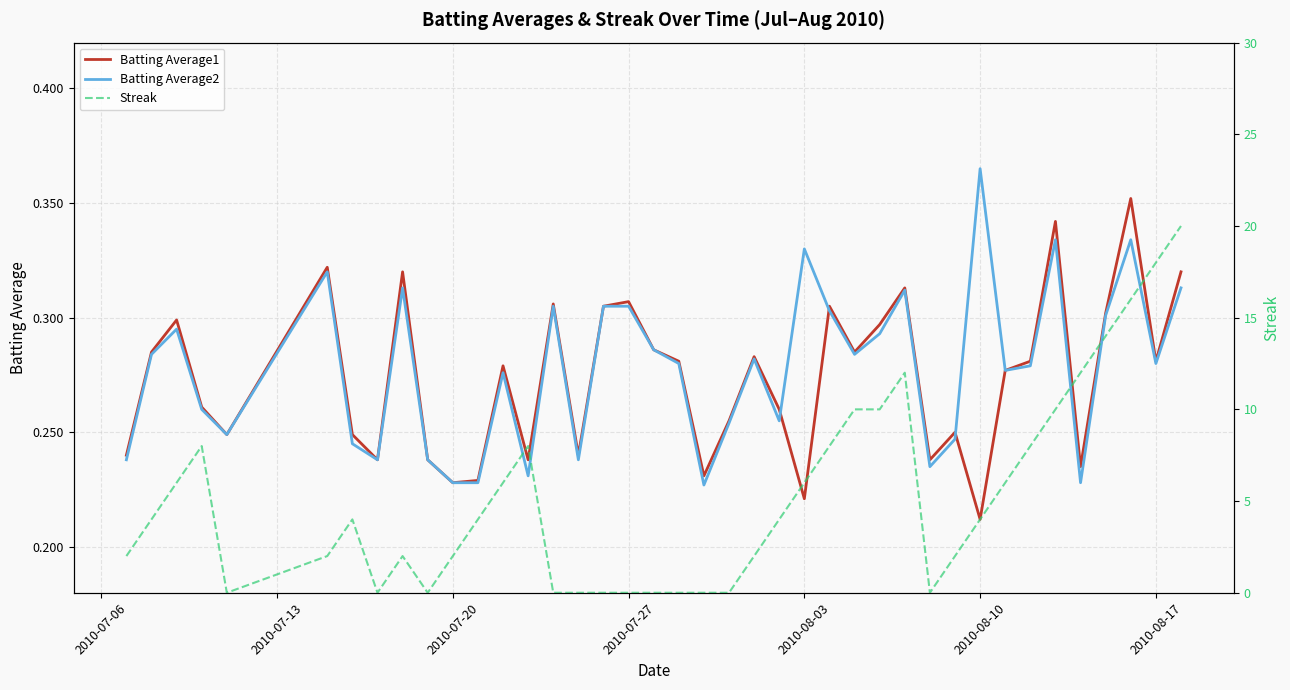

Which category has the highest value in the Batting Average2 series?

2010-08-10